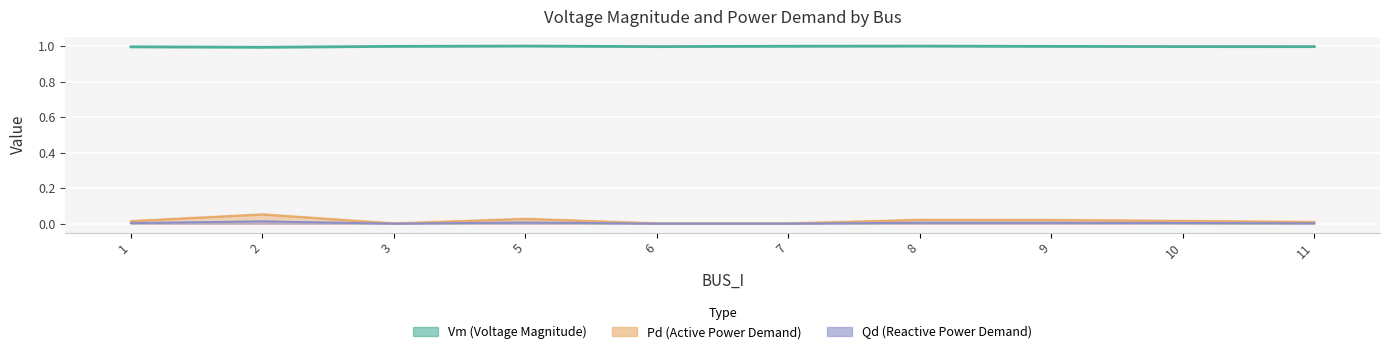

At which category does the chart reach its peak across all series?

5